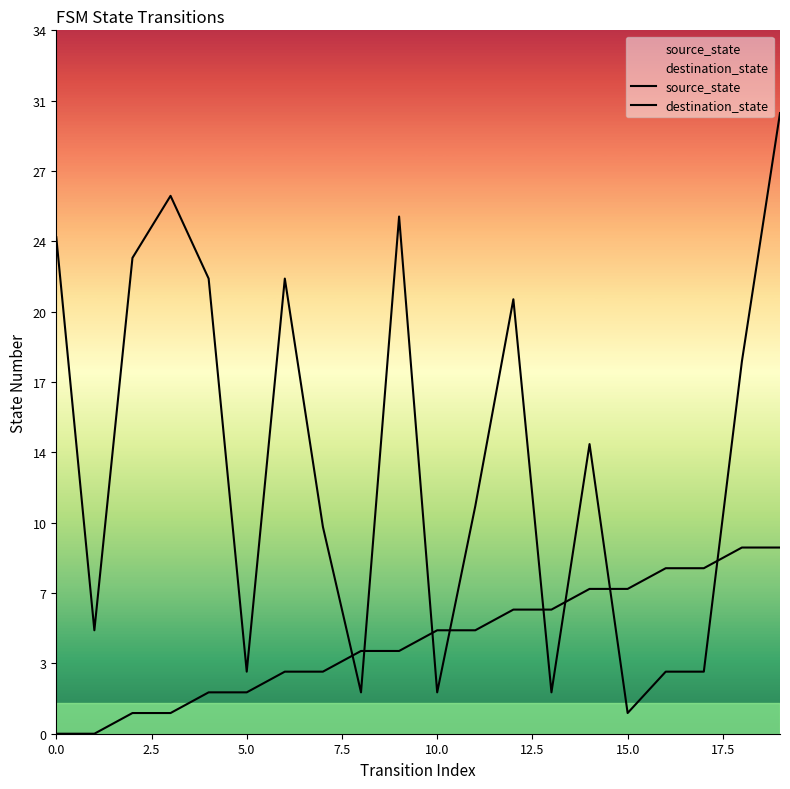

What is the label of the 11th point from the left?

10